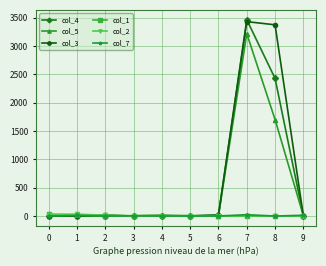

At which category is the sum across all series the highest?

7